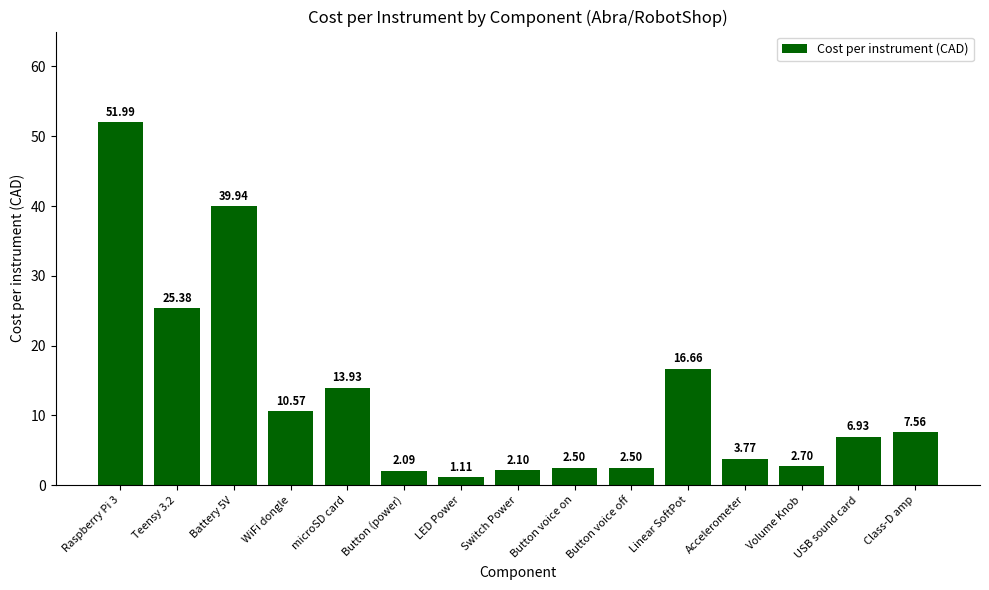

Count the number of data series in this chart.

1